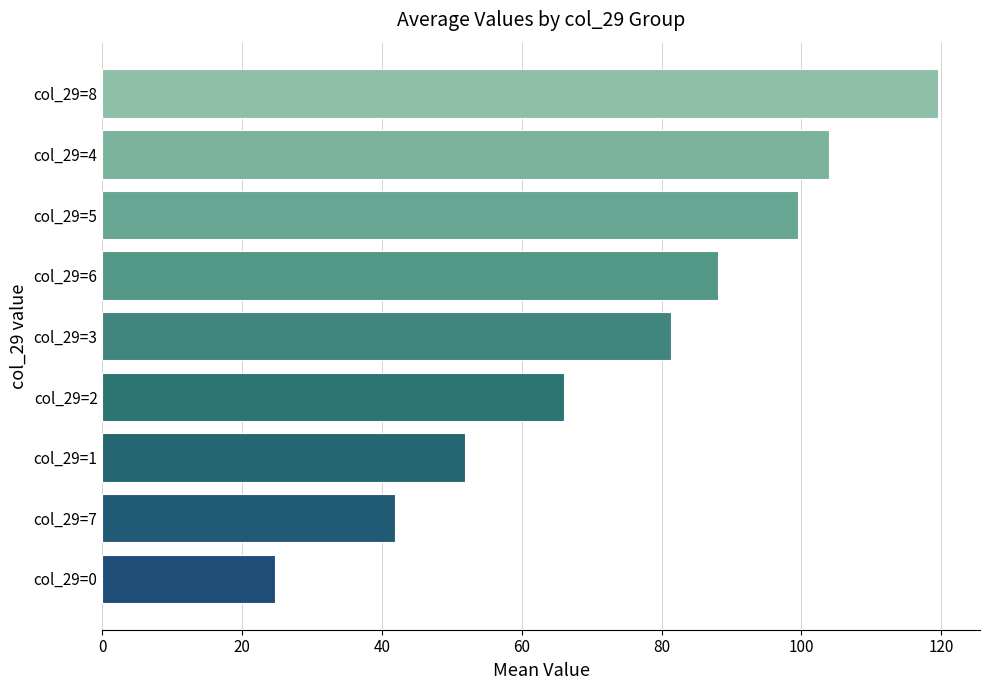

What is the approximate value at col_29=8?

119.6